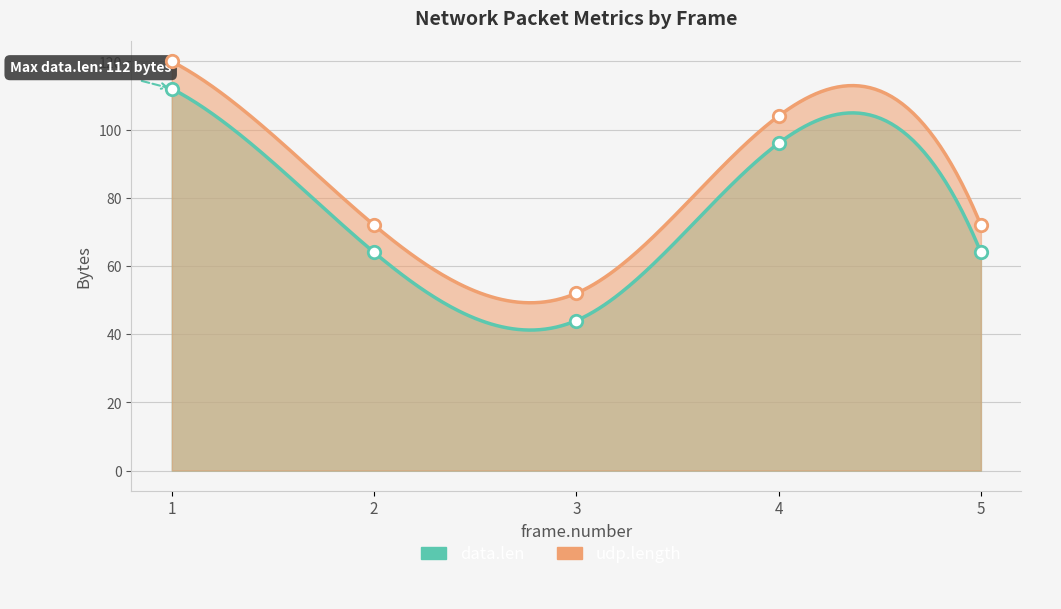

Which series has the largest Y range (max minus min)?

data.len